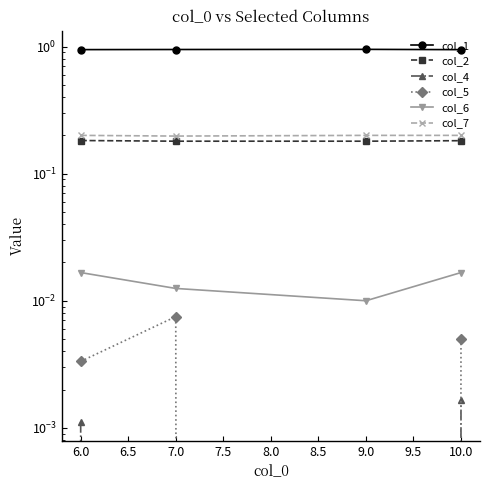

At how many categories does at least one series exceed 0?

4